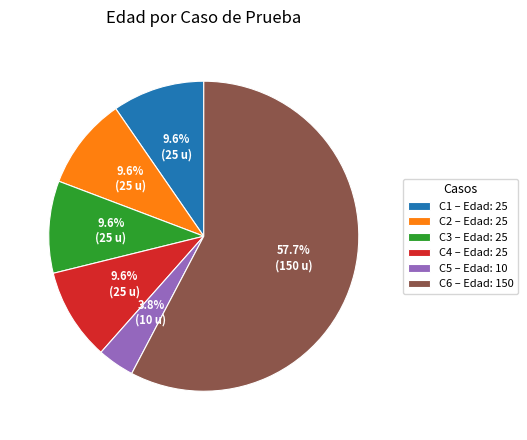

What percentage is the C4 slice, to the nearest percent?

10%